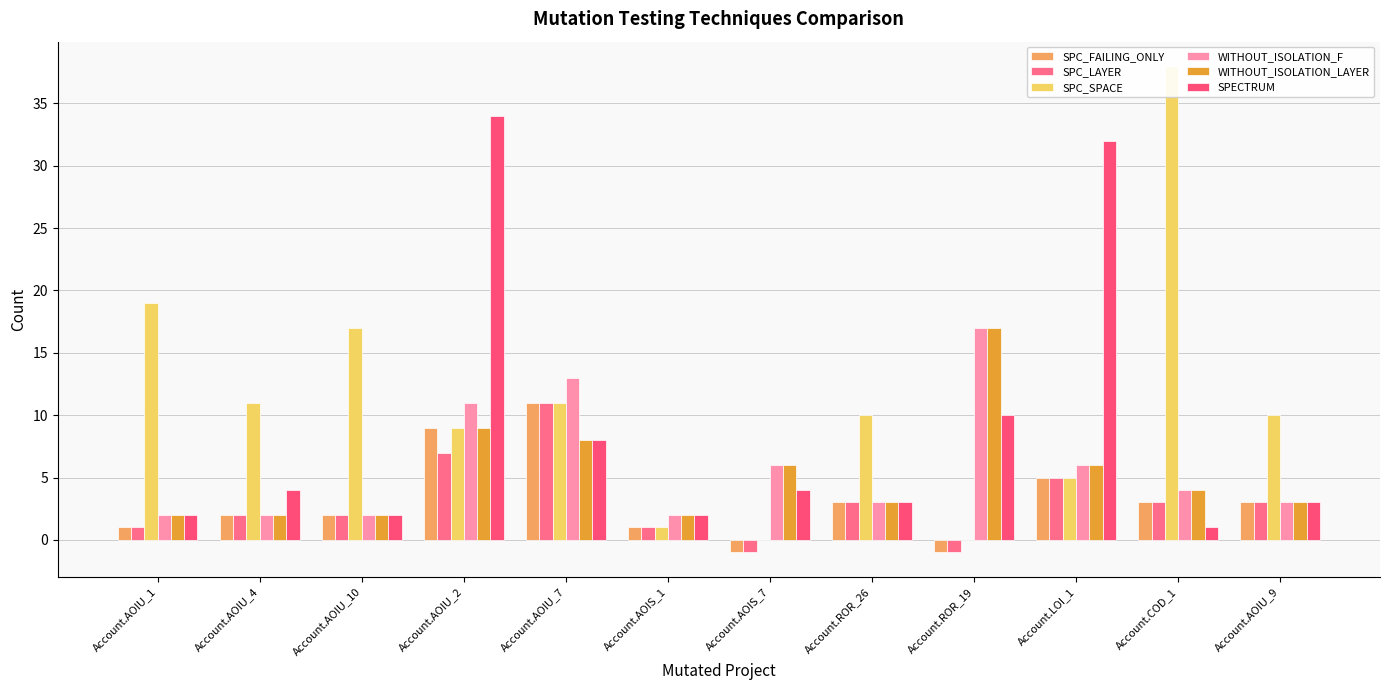

Reading left to right, list all the values displayed in this chart.

SPC_FAILING_ONLY: 1	2	2	9	11	1	-1	3	-1	5	3	3
SPC_LAYER: 1	2	2	7	11	1	-1	3	-1	5	3	3
SPC_SPACE: 19	11	17	9	11	1	0	10	0	5	38	10
WITHOUT_ISOLATION_F: 2	2	2	11	13	2	6	3	17	6	4	3
WITHOUT_ISOLATION_LAYER: 2	2	2	9	8	2	6	3	17	6	4	3
SPECTRUM: 2	4	2	34	8	2	4	3	10	32	1	3